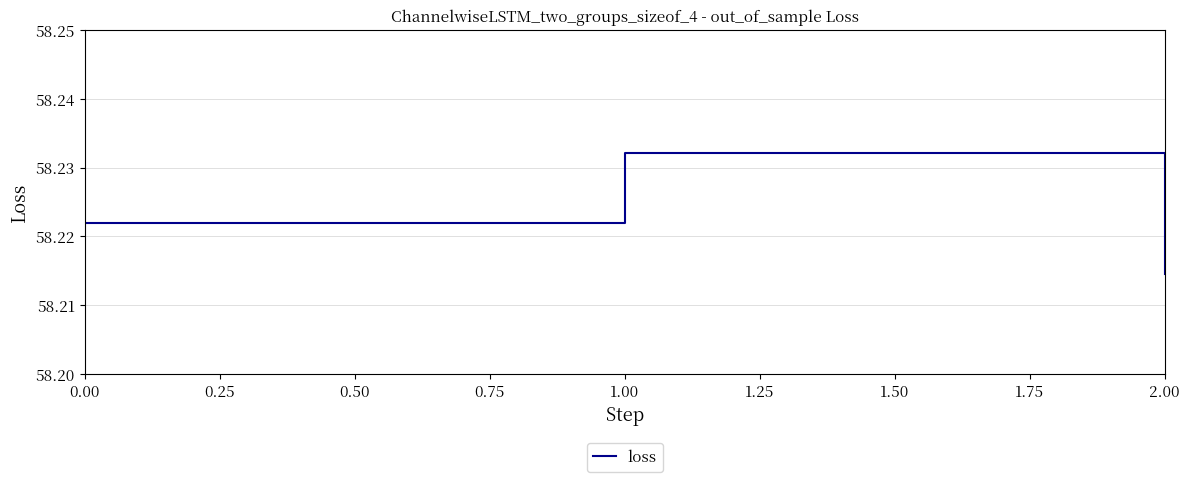

Which has a higher value, 2.00 or 1.00?

1.00